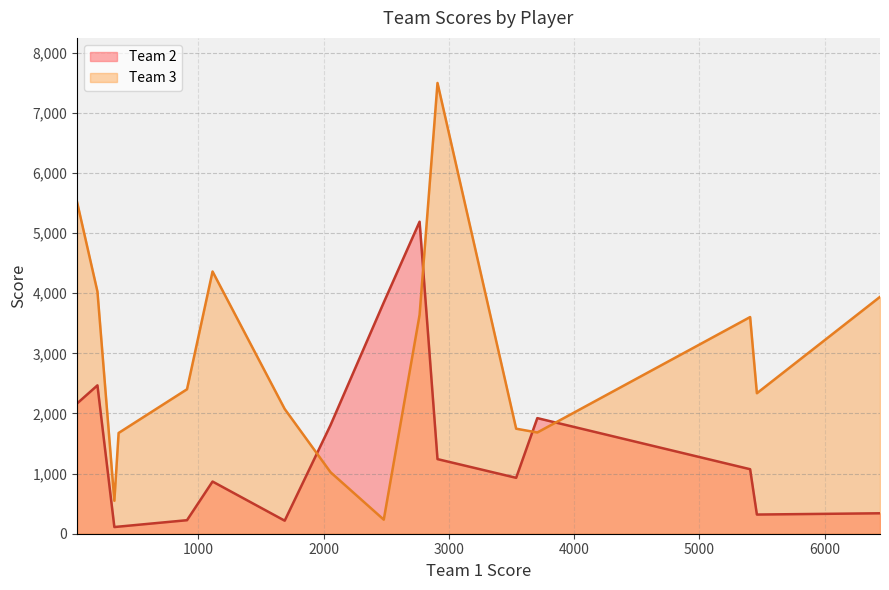

What is the maximum value for Team 3?

7498